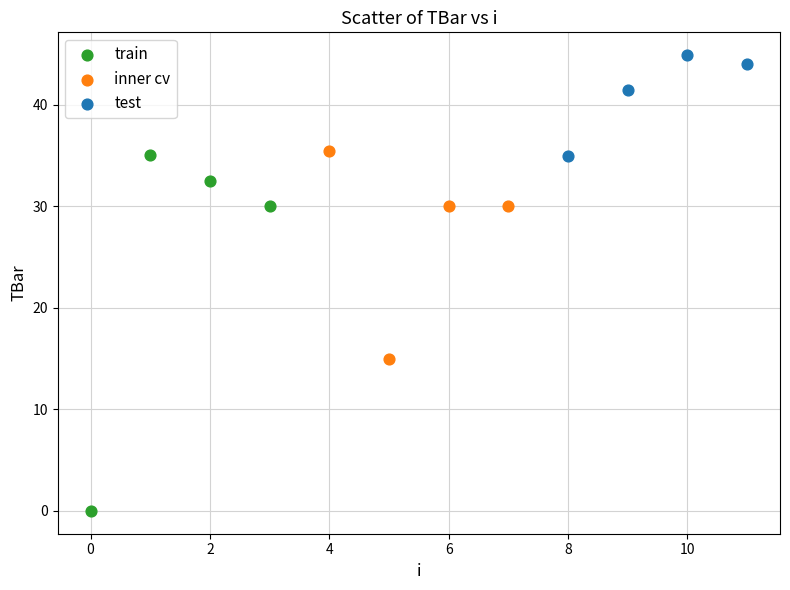

Which series reaches the maximum Y coordinate?

test